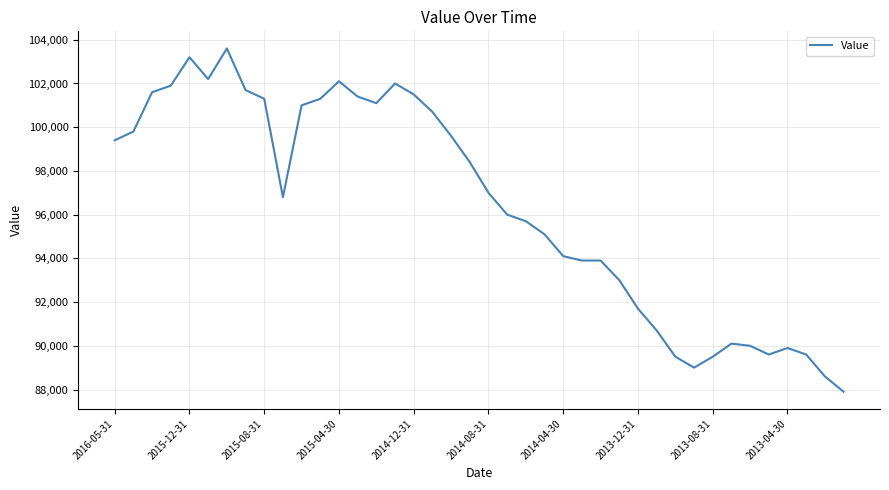

What is the difference between the maximum and minimum values?

15700